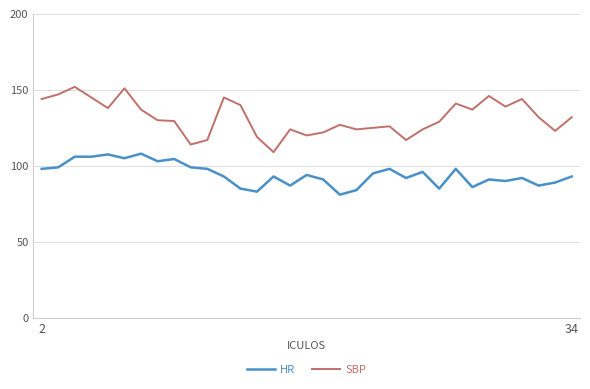

True or false: SBP and HR intersect in this chart.

False